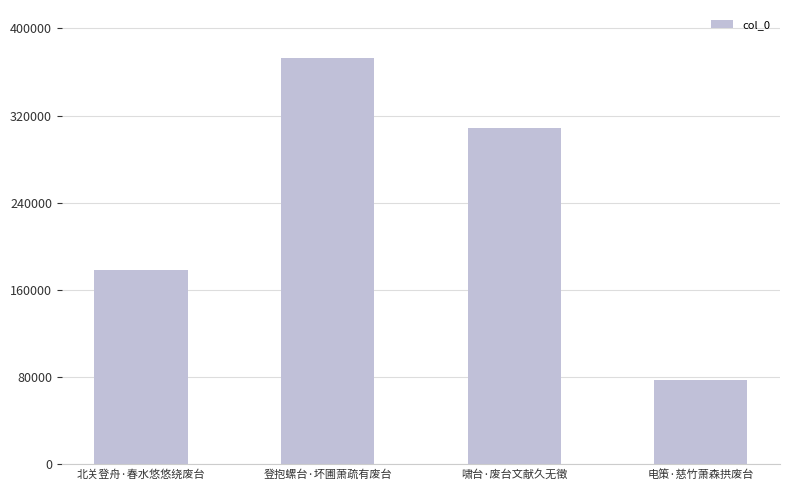

Reading left to right, transcribe all the data shown in this chart.

178722	372519	308220	77134